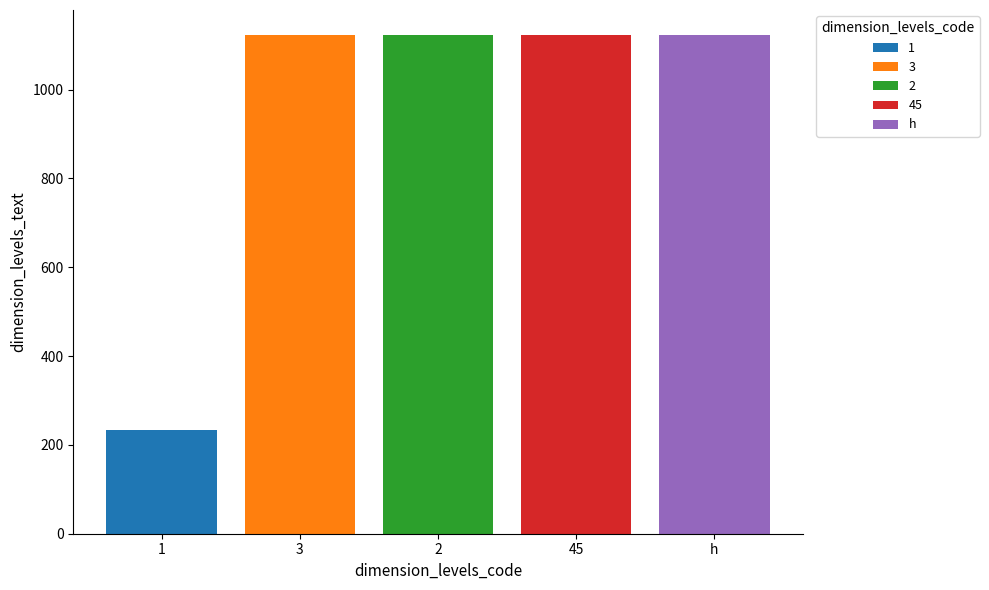

How many bars are there in total?

5